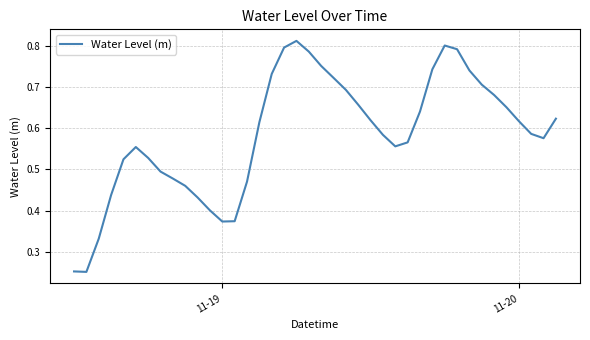

How many lines are shown in the chart?

1